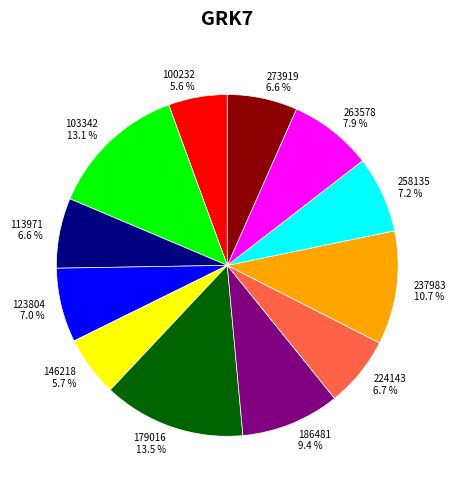

The 263578 slice represents 8% of the pie. True or false?

True